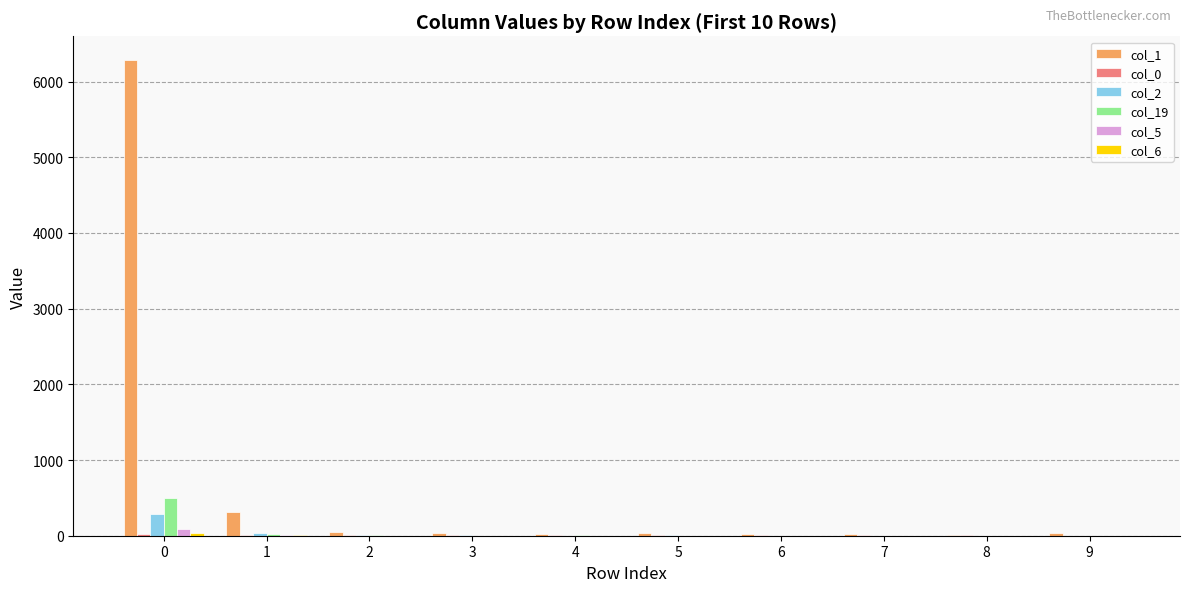

Which series has the largest total across all categories?

col_1